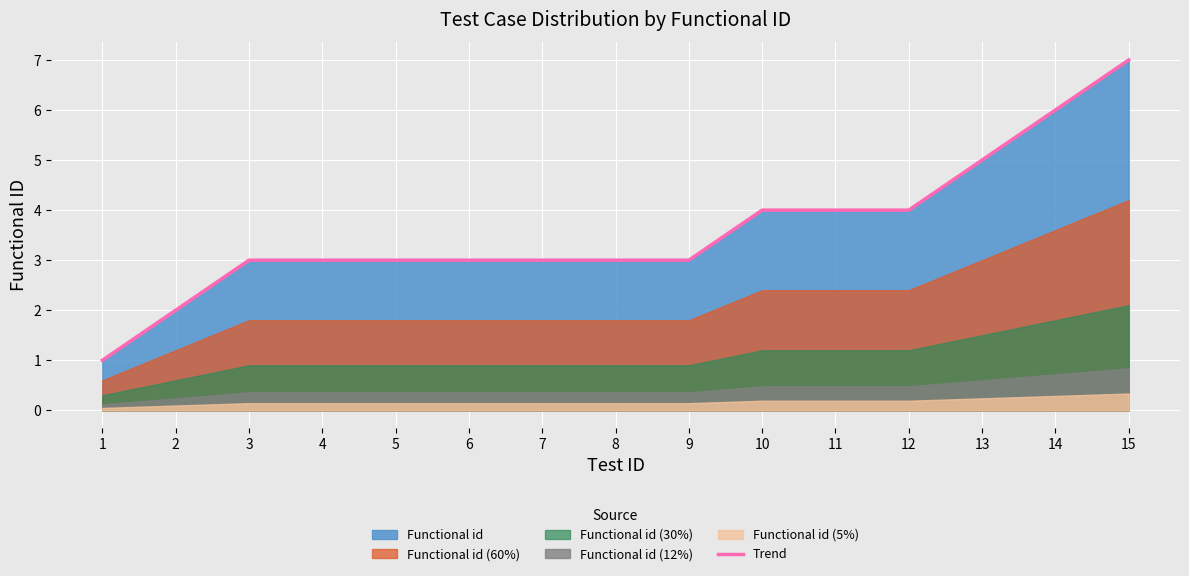

The value at 12 is 1. True or false?

False